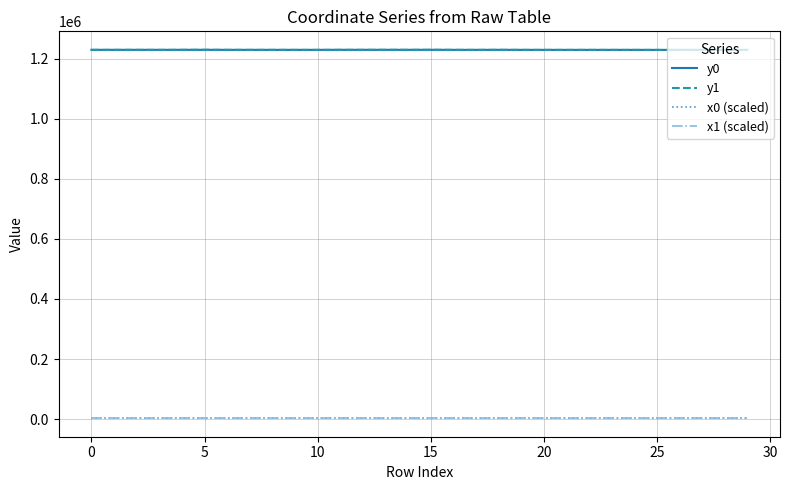

What is the sum of all x1 (scaled) values?

79260.7